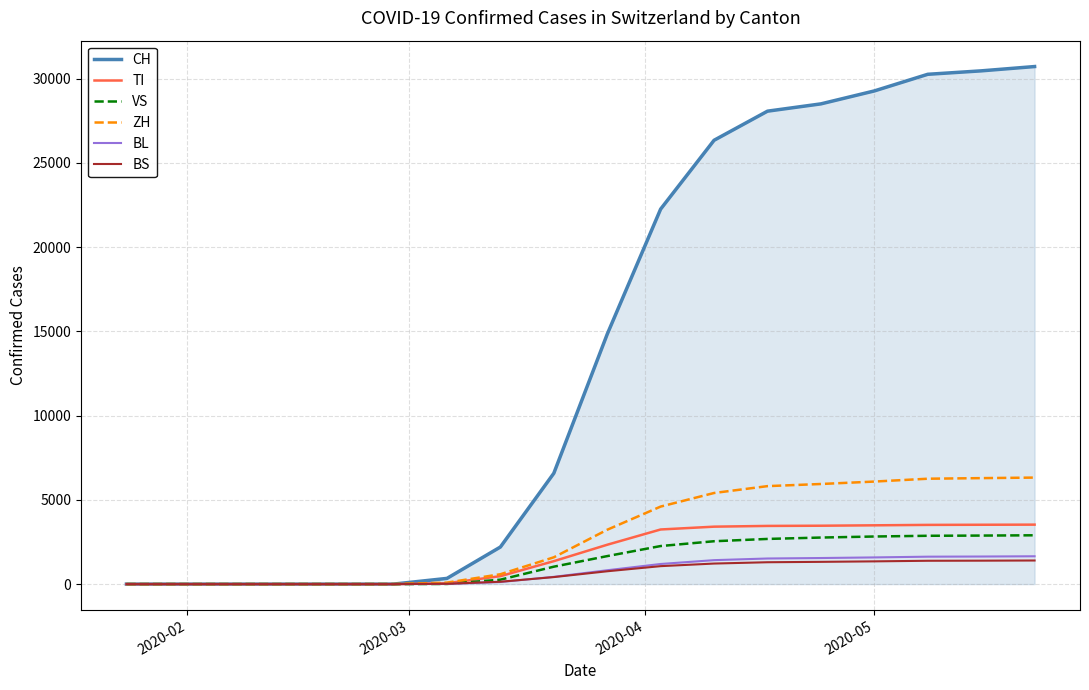

Which series has the widest spread of values?

CH